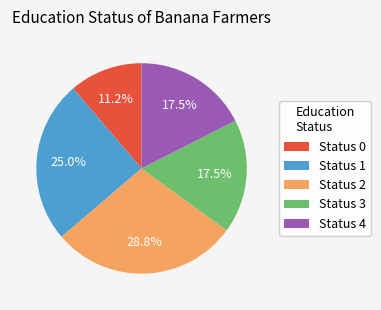

Approximately how many times larger is the value at Status 3 compared to Status 1?

0.7